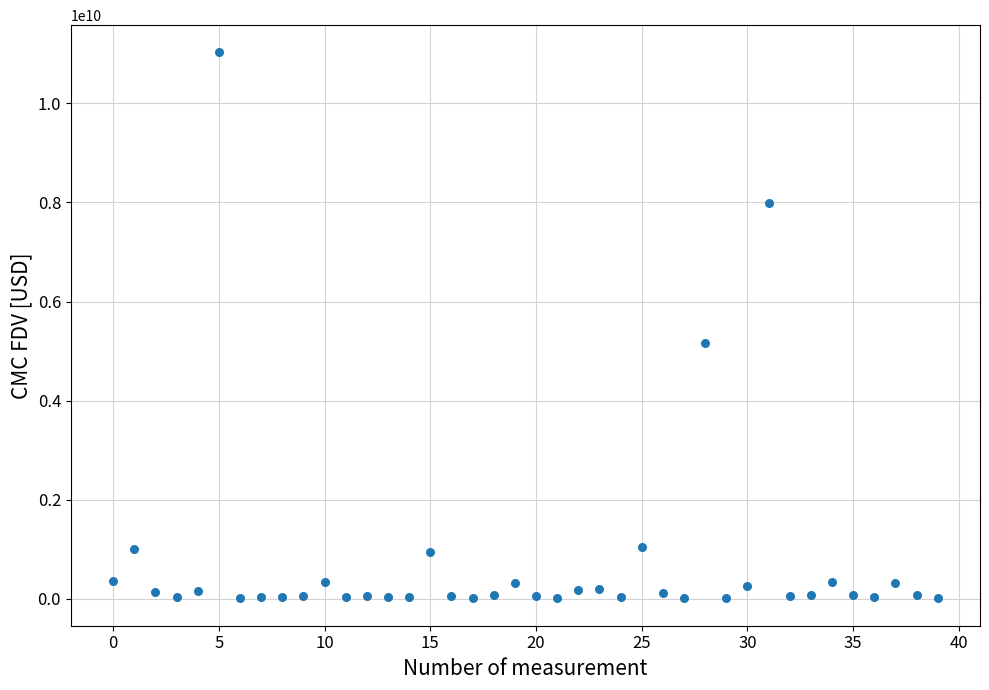

What Y value in the scatter plot is closest to 5518768151?

5168598935.9